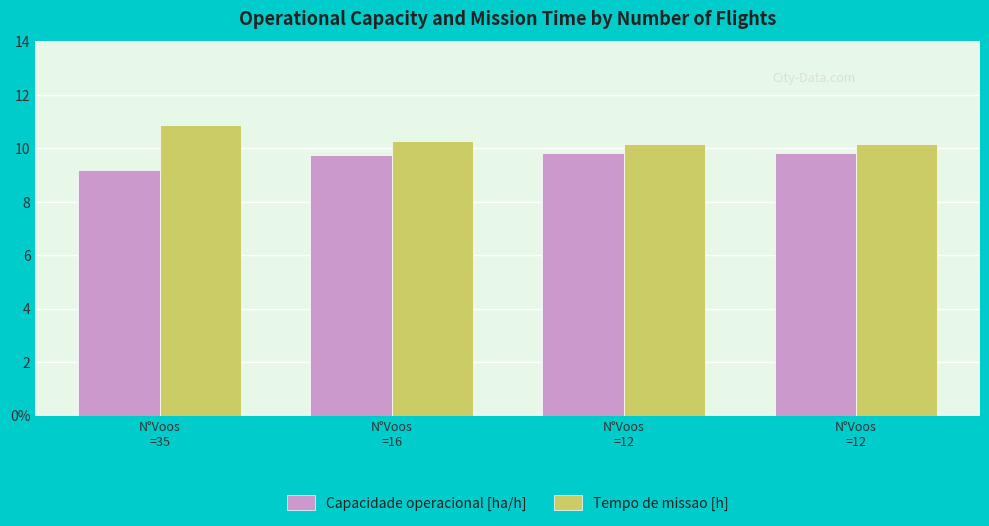

Does the chart contain stacked bars?

No